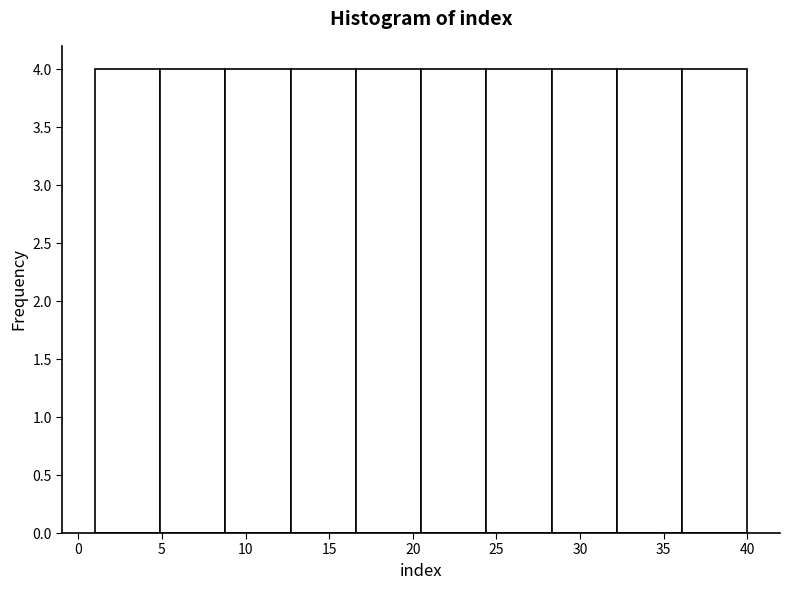

How tall is the bar that spans 16.6 to 20.5 on the x-axis? Neither the bar edges nor the heights are printed on the chart, so give them approximately, as read against the axes.

4